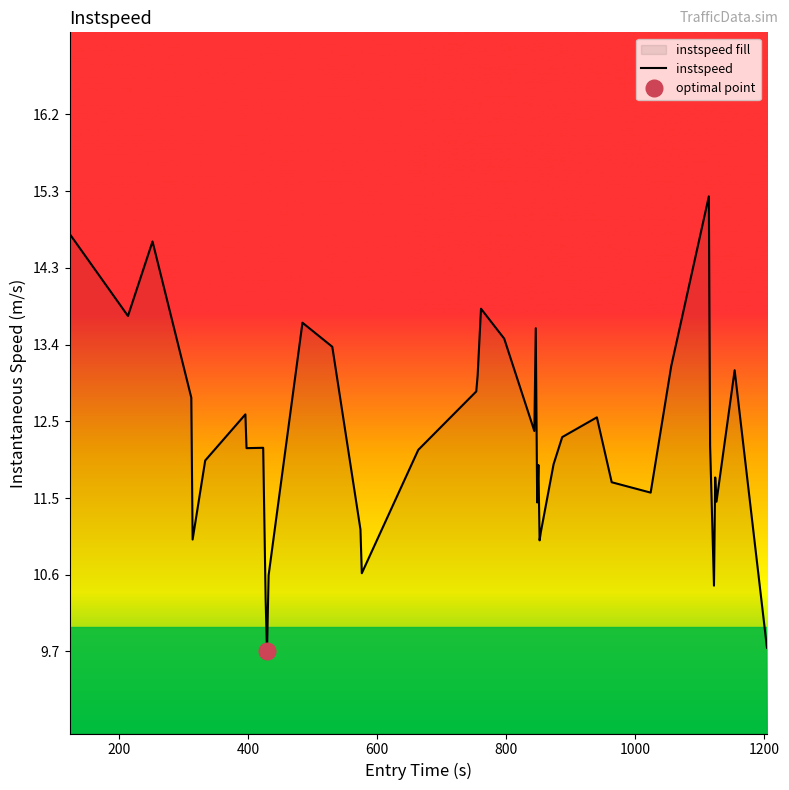

What is the highest value of the instspeed series?

15.2